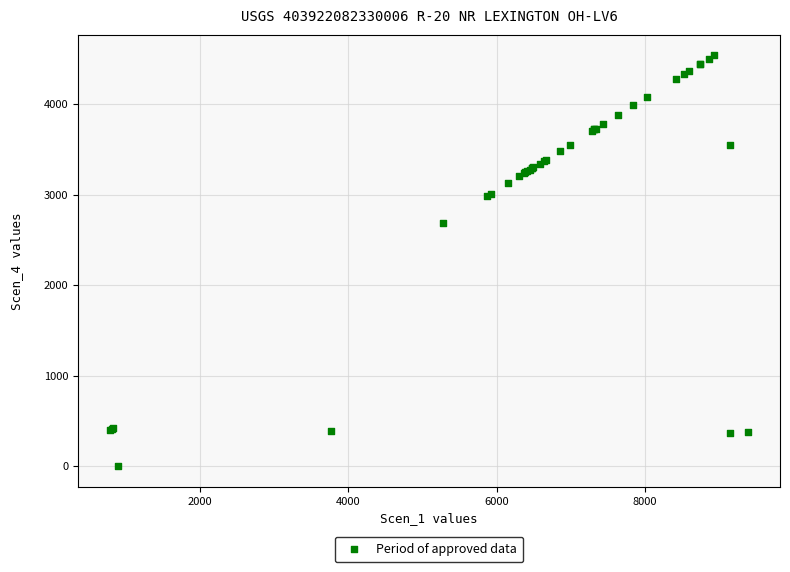

What Y value in the scatter plot is closest to 2269?

2683.8